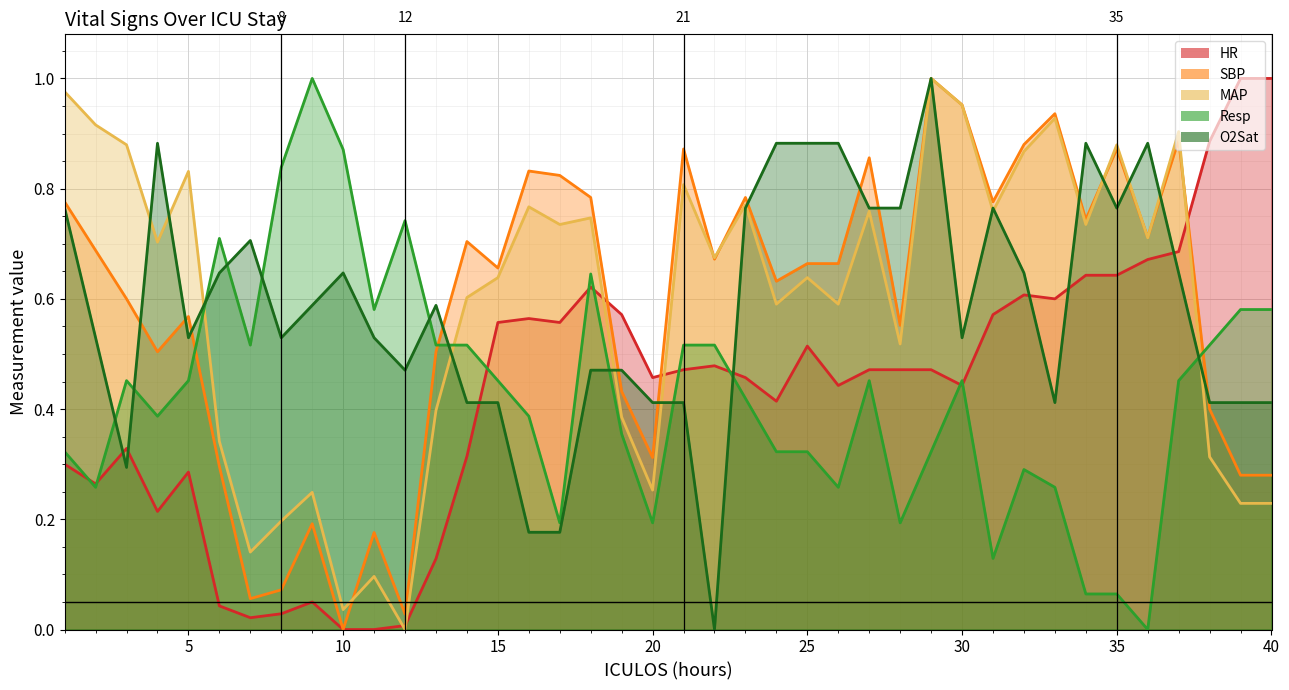

Between which two adjacent categories do HR and Resp first intersect?

1 and 2